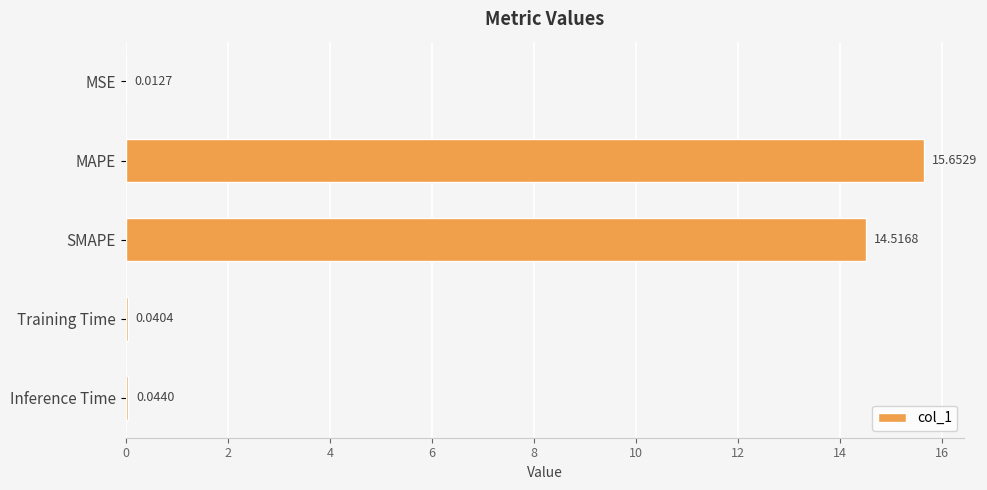

What is the sum of the values at SMAPE and MAPE?

30.2